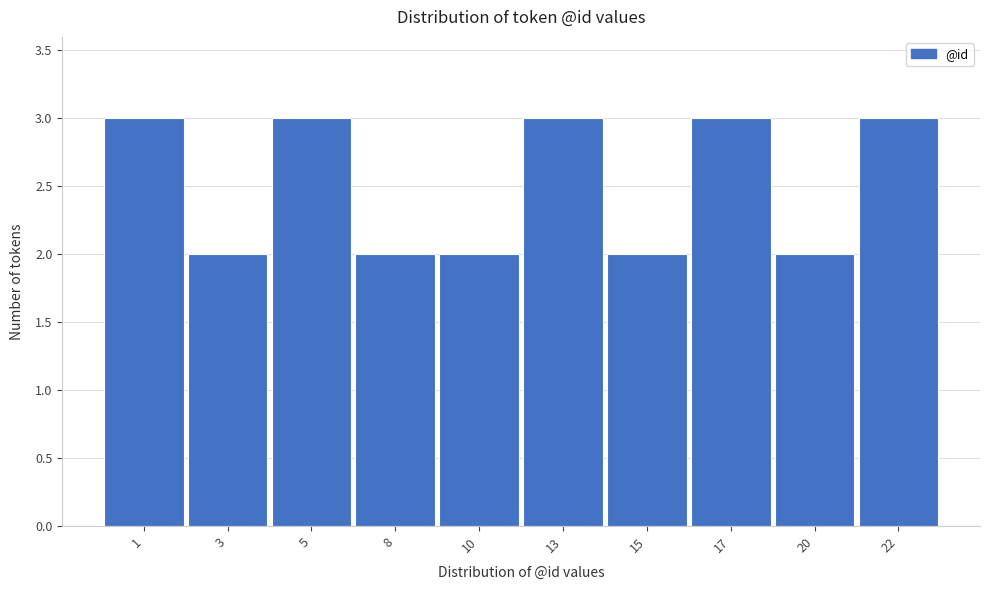

Reading left to right, extract all data points from this chart.

1=3	3=2	5=3	8=2	10=2	13=3	15=2	17=3	20=2	22=3